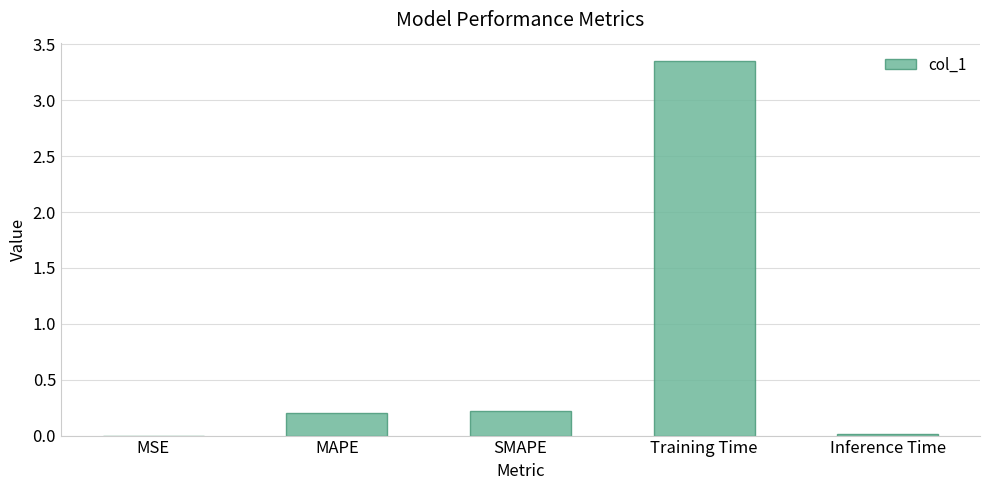

The chart shows a value of 0.2 at MAPE. True or false?

True